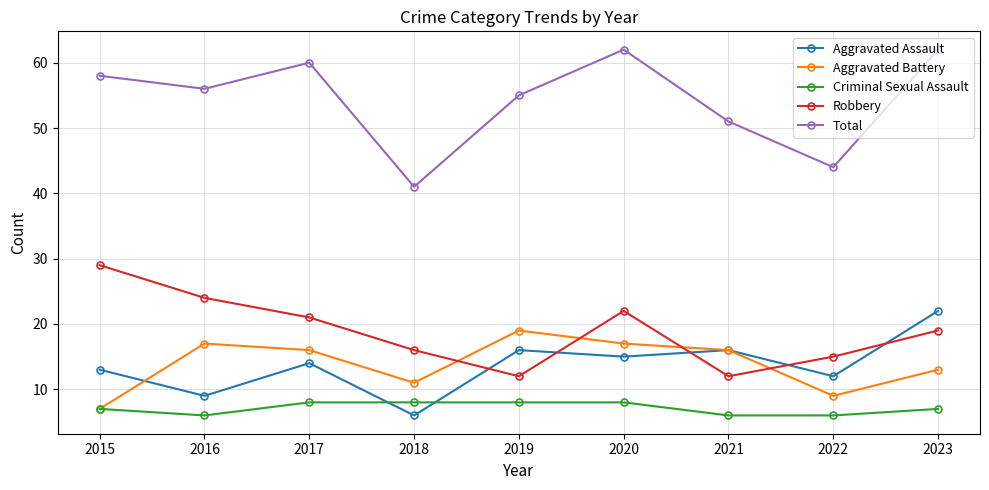

Where is the first local maximum for Aggravated Assault?

2017